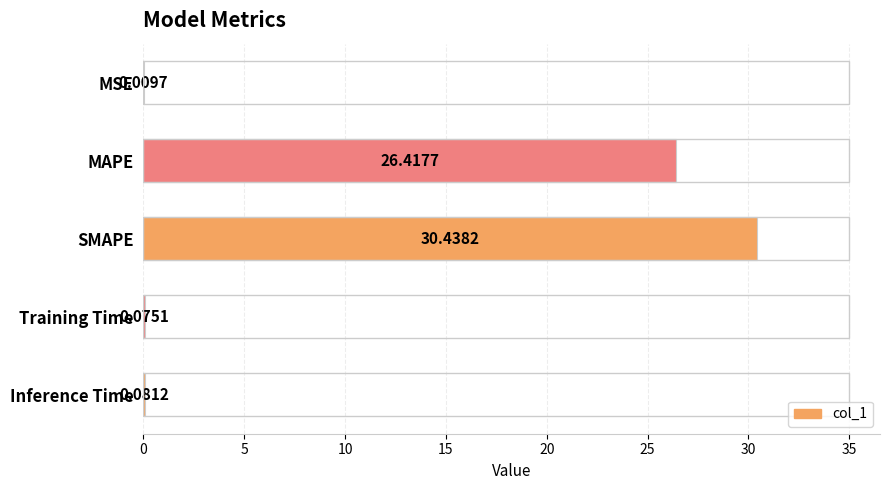

Where is the data nearest to the value 15?

MAPE